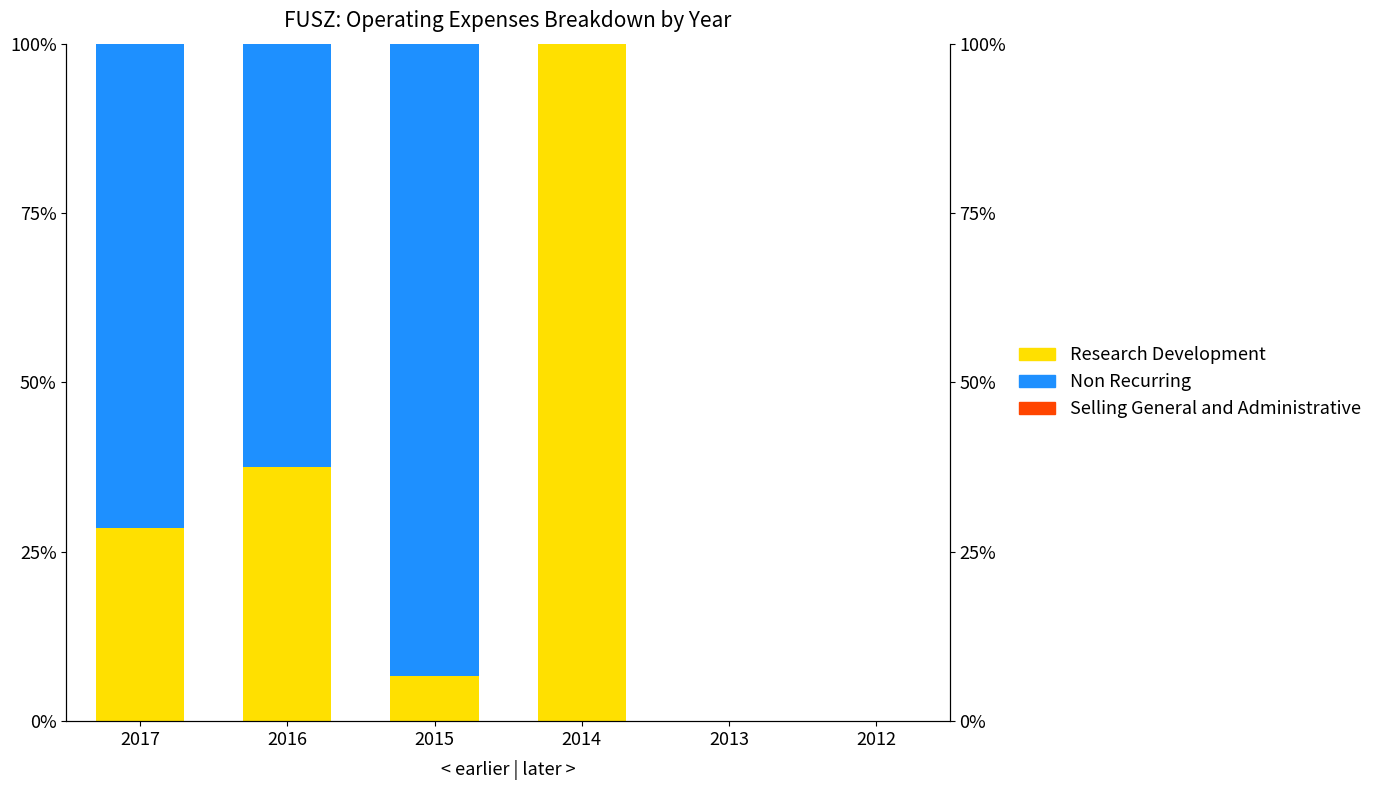

Which label corresponds to the smallest value in the chart?

2013